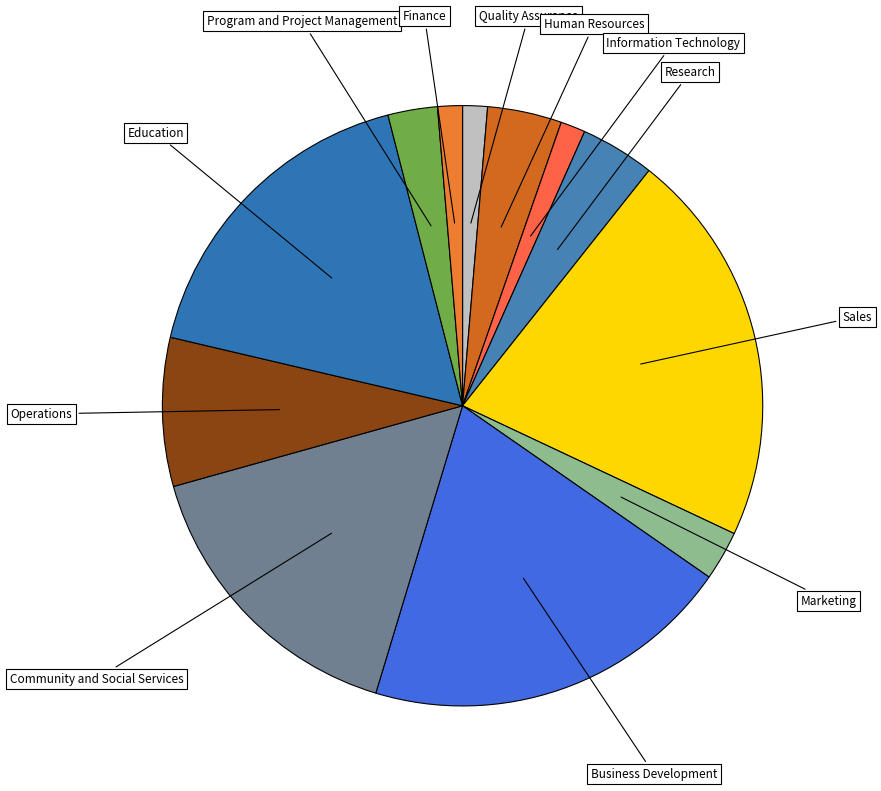

Between Community and Social Services and Quality Assurance, which is larger?

Community and Social Services